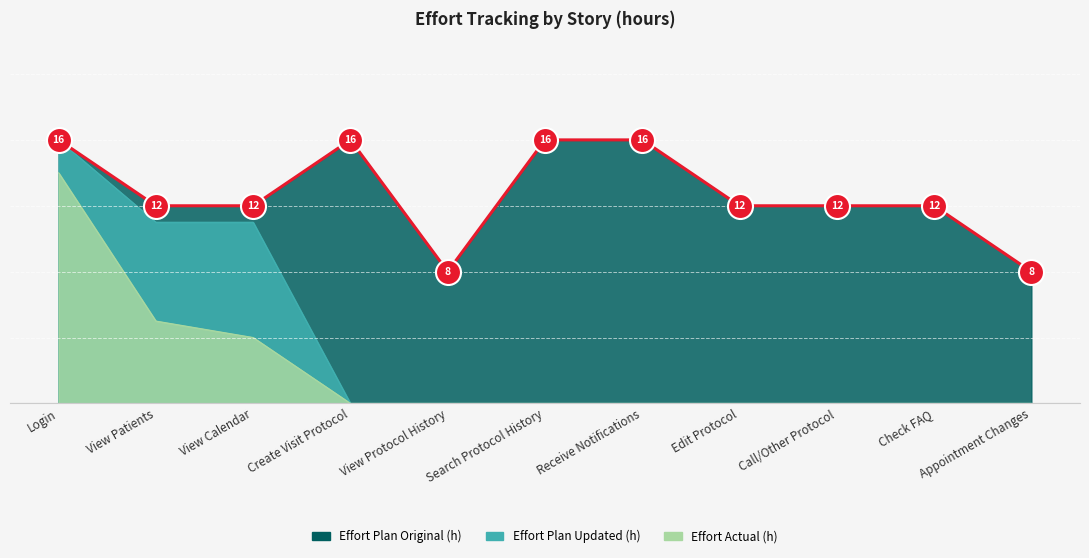

Between Receive Notifications and Check FAQ, which series saw the biggest shift?

Effort Plan Original (h)